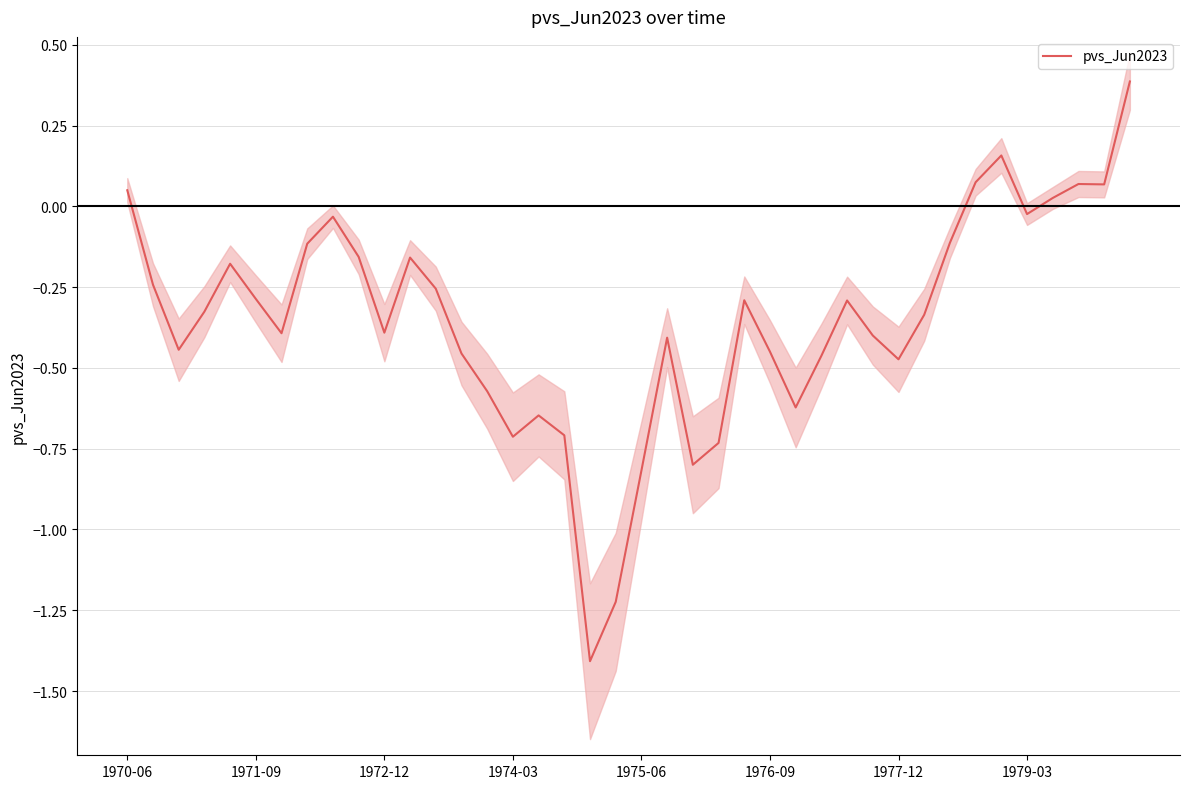

The pvs_Jun2023 series shows -0.3 at 1971-09. True or false?

True